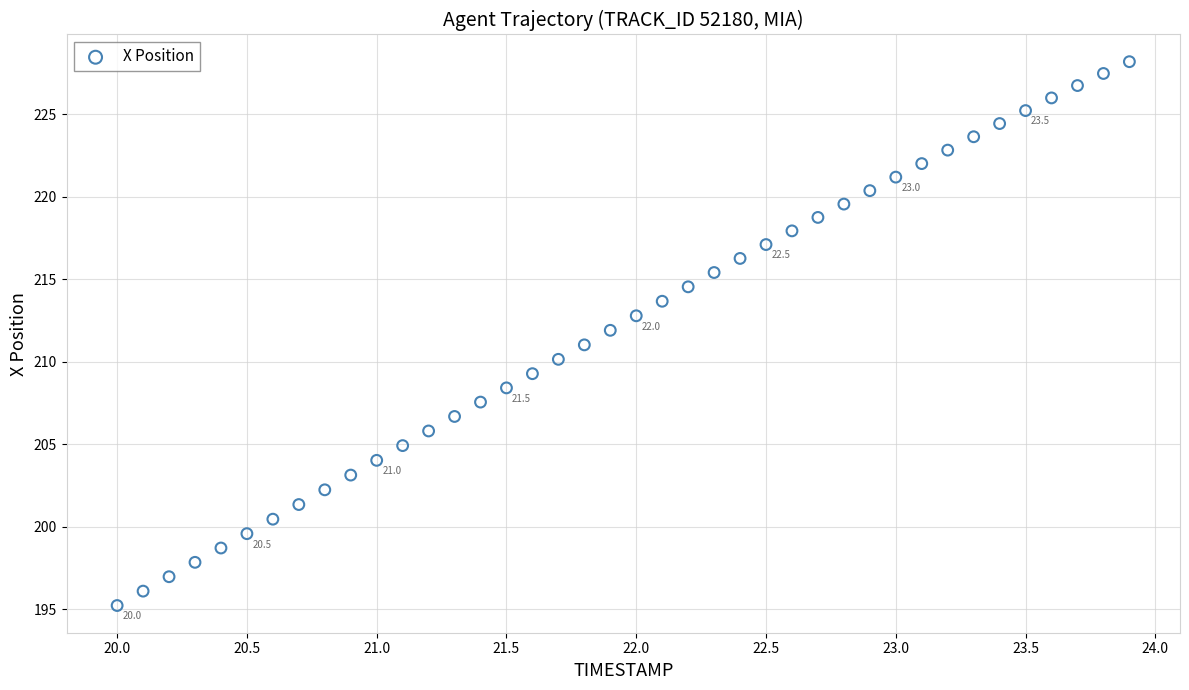

What is the range of X values (max minus min)?

3.9